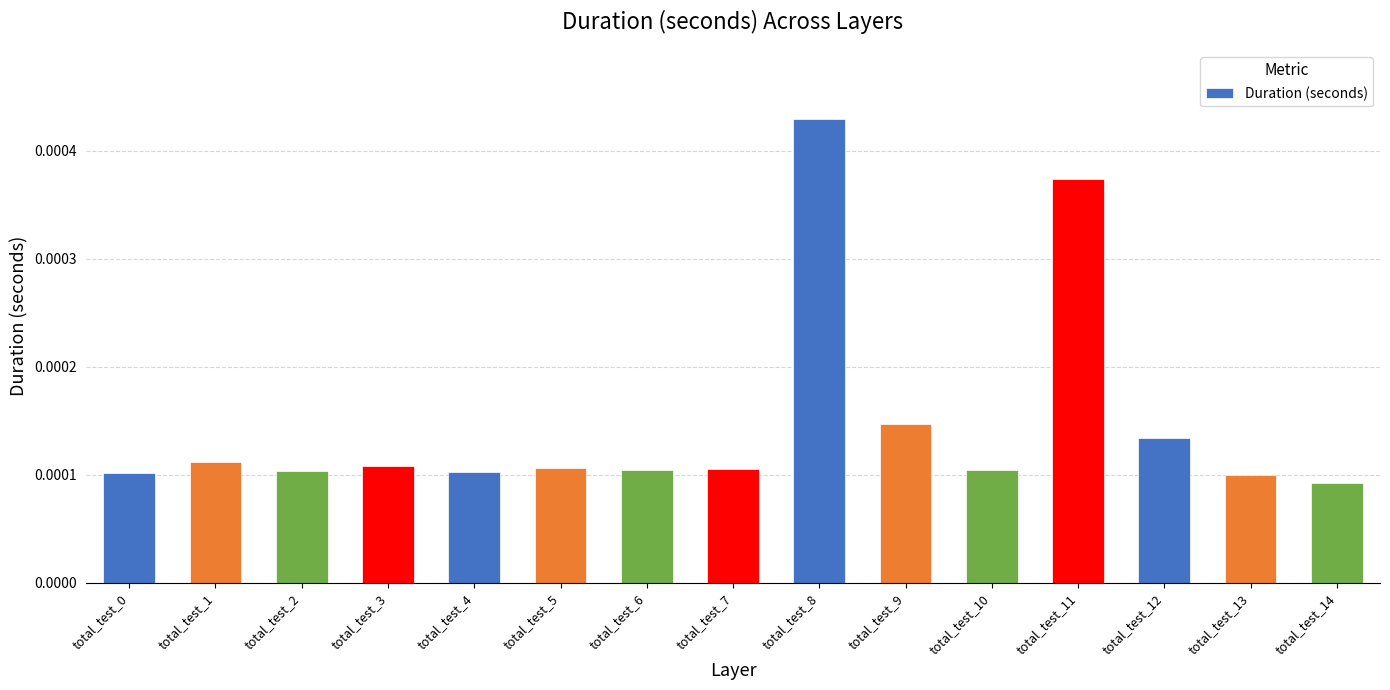

Count the number of data series in this chart.

1